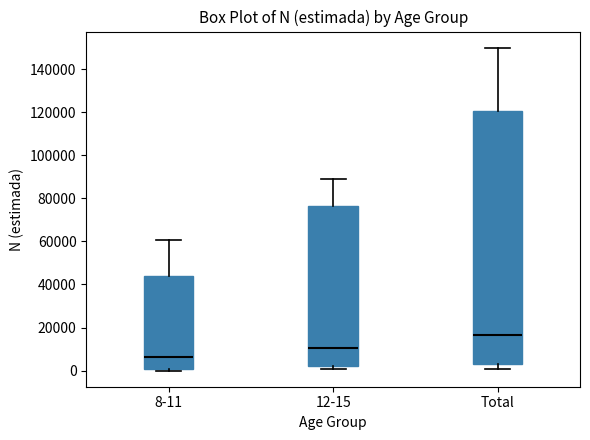

Which box is the tallest, from its lower edge to its upper edge?

Total